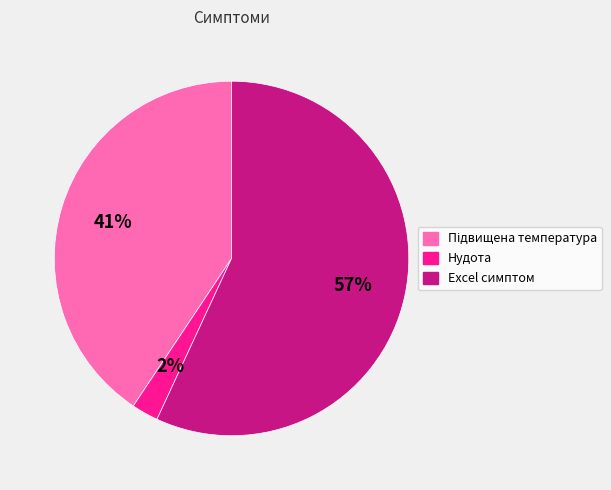

Which slice represents more than half of the pie?

Excel симптом